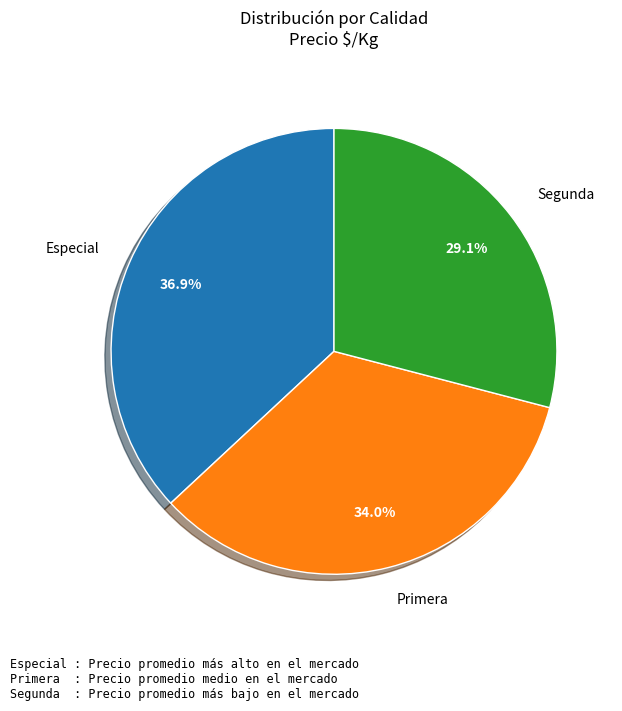

To the nearest percent, what is the difference between the largest and smallest slice percentages?

8%